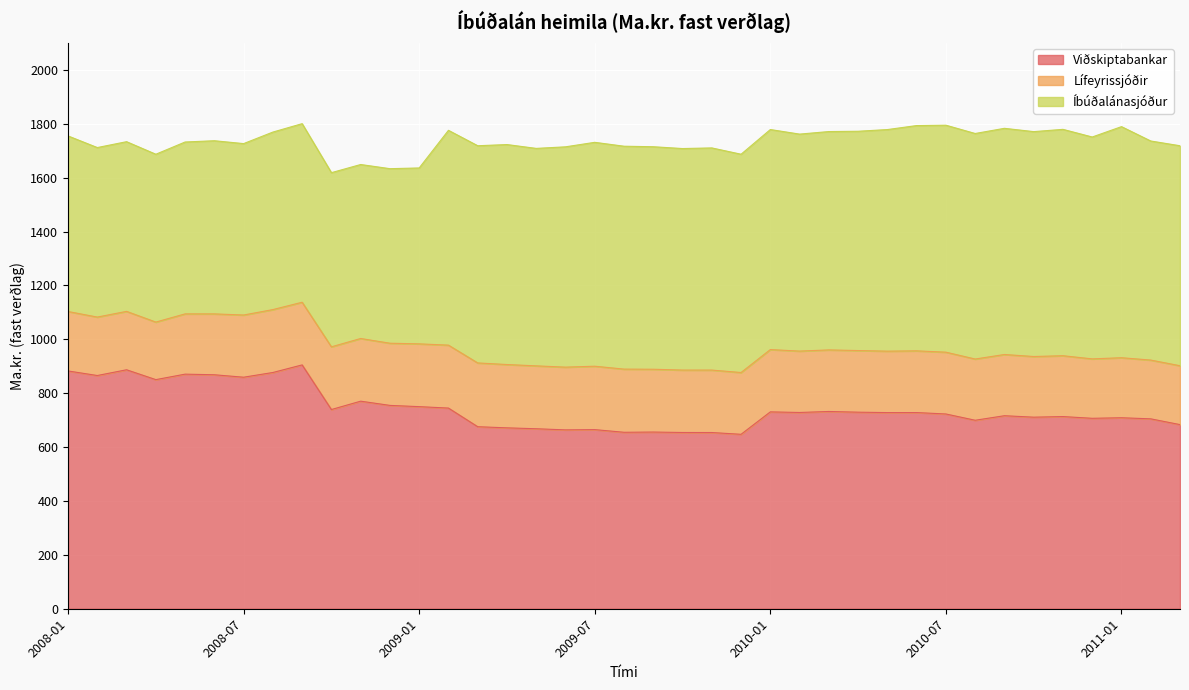

What is the difference between the Lífeyrissjóðir values at 2009-10 and 2008-02?

14.8